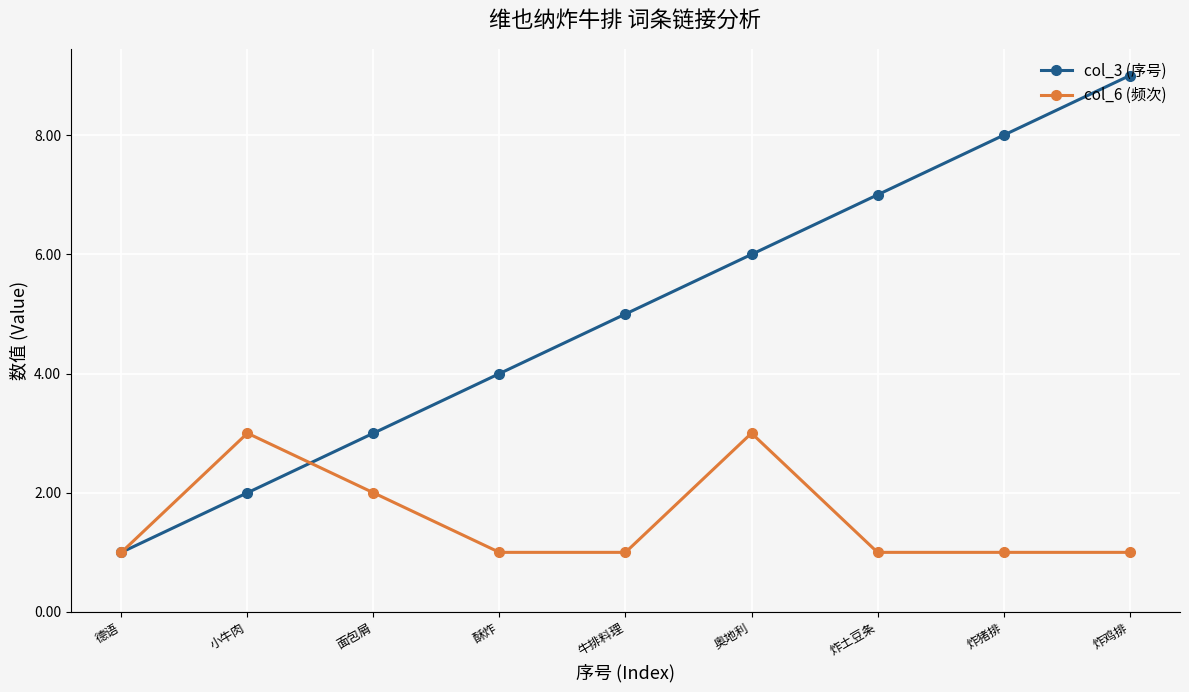

How many lines are shown in the chart?

2